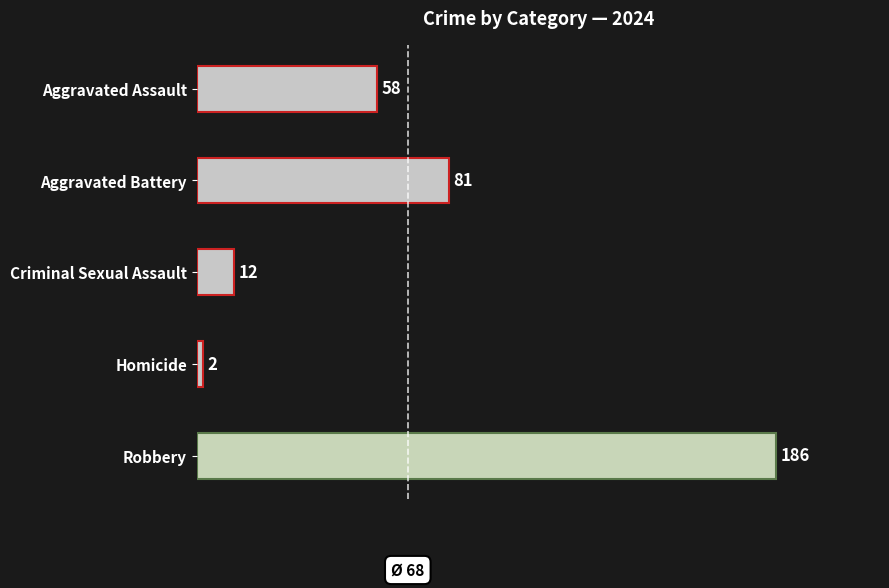

At which category does the chart reach its peak across all series?

Robbery